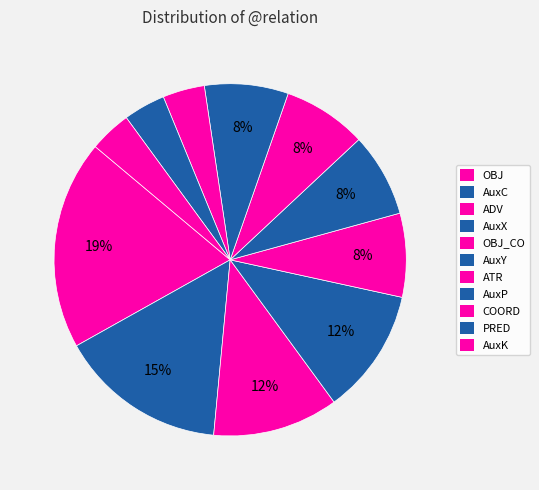

What is the largest slice in the pie chart?

OBJ